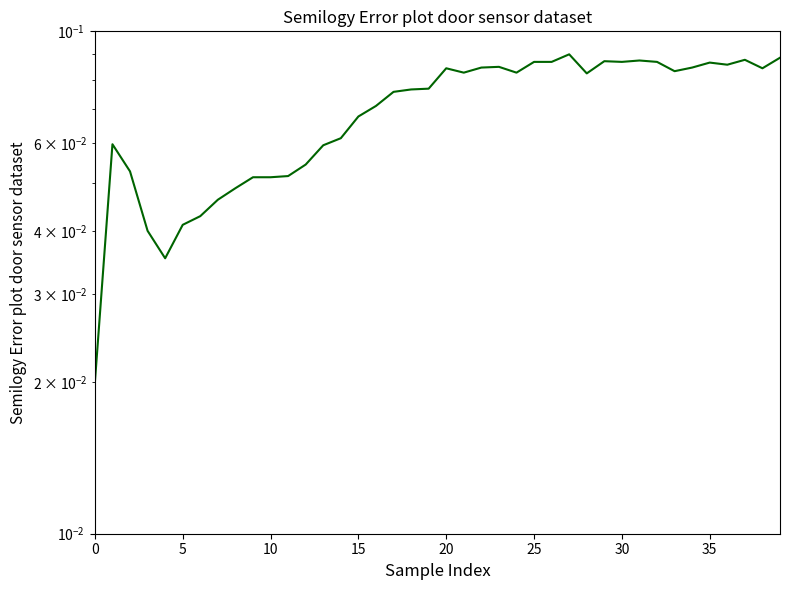

True or false: there are more than 0 points higher than both neighbors.

True